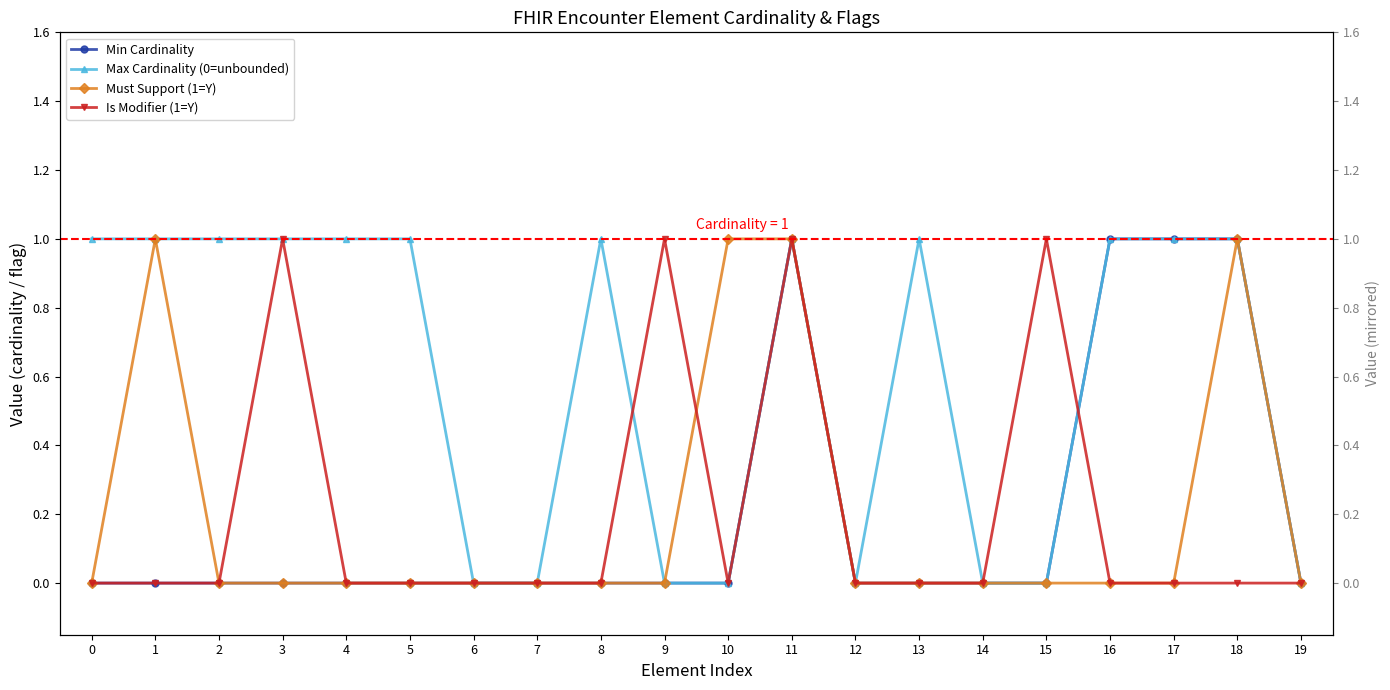

Is it true that Max Cardinality (0=unbounded) equals 1 at 2?

False